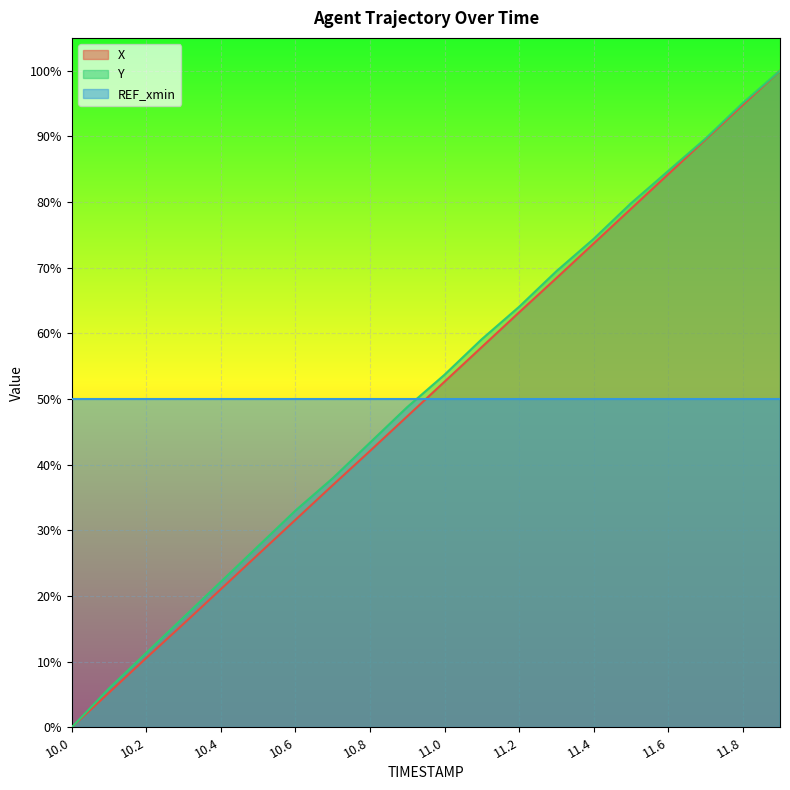

At which label does X first exceed 52?

11.0